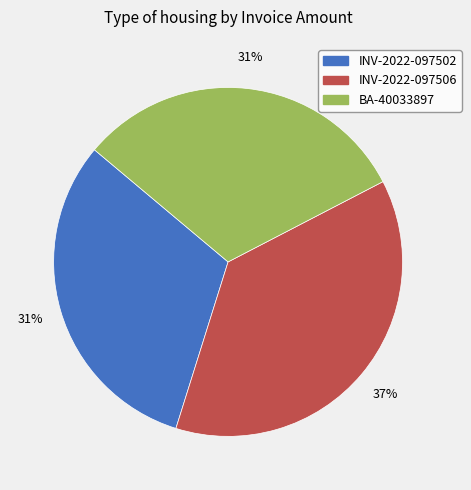

Does any single category account for the majority?

No